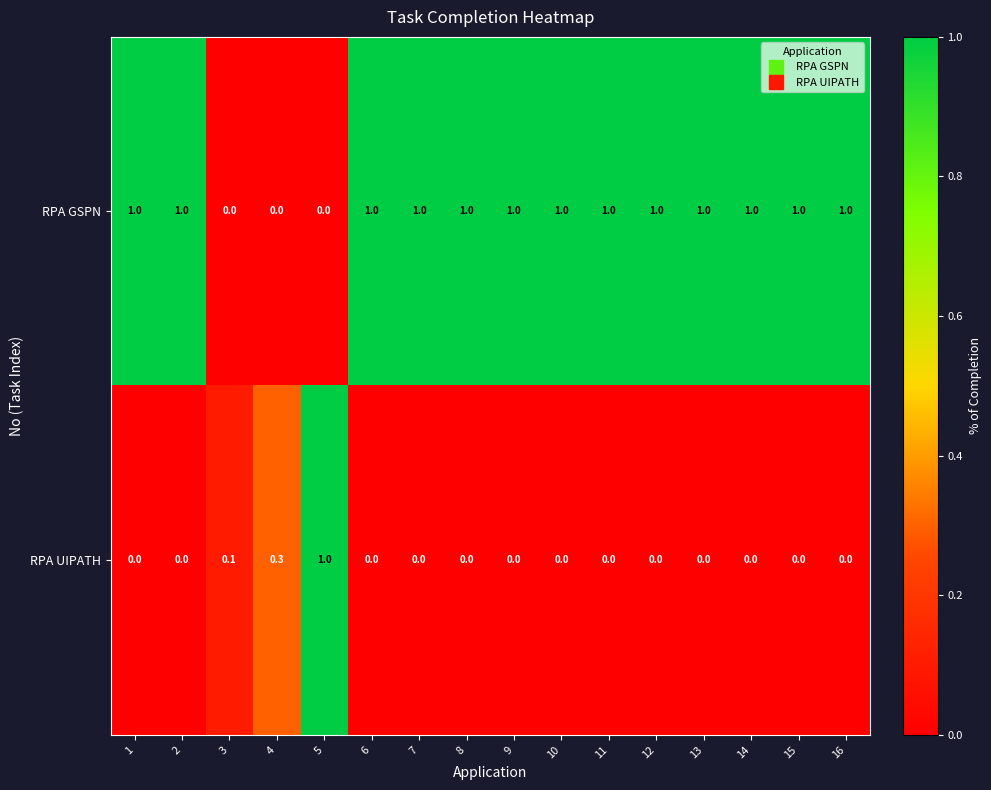

What is the difference between the highest and lowest values at 13?

1.0